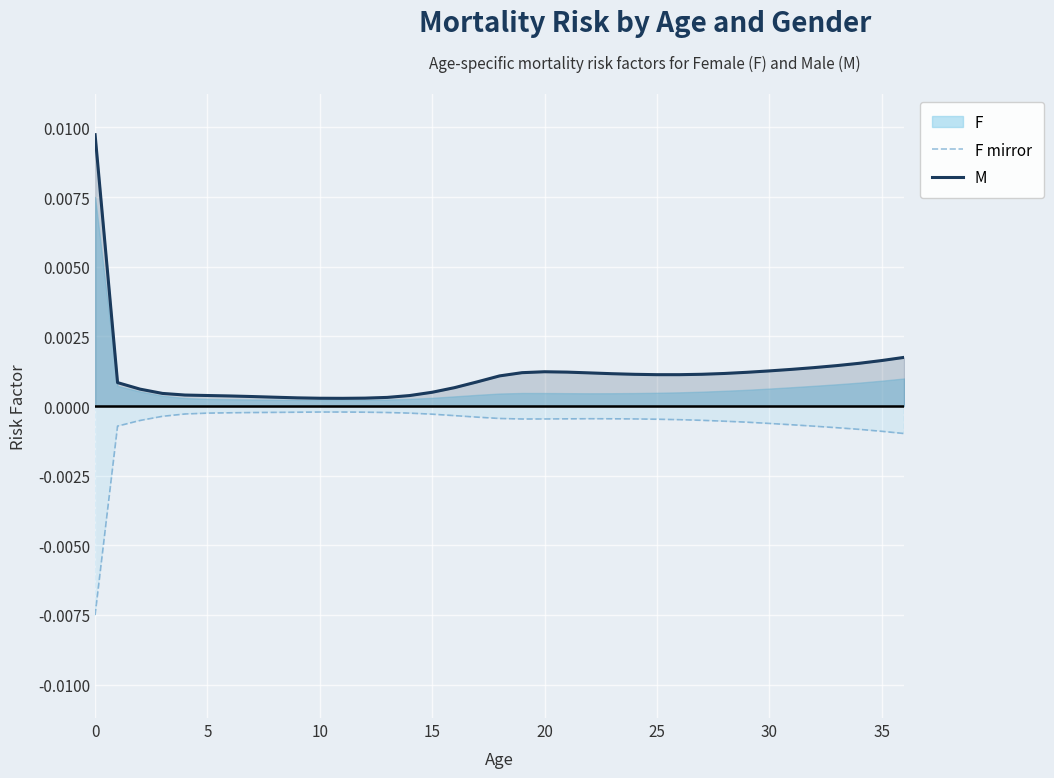

Which series has the widest spread of values?

M